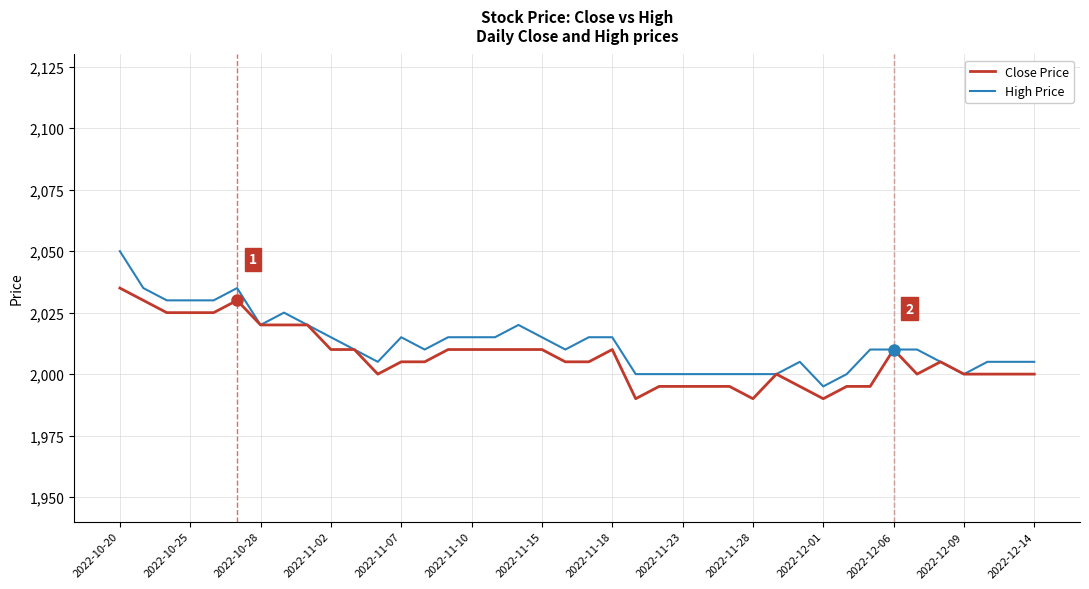

What is the minimum value for Close Price?

1990